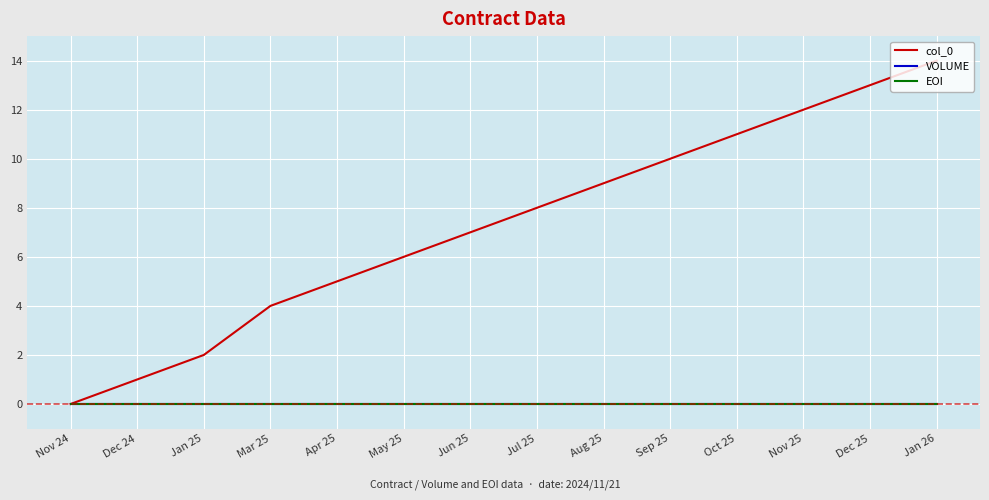

Which label corresponds to the largest value in the chart?

Jan 26